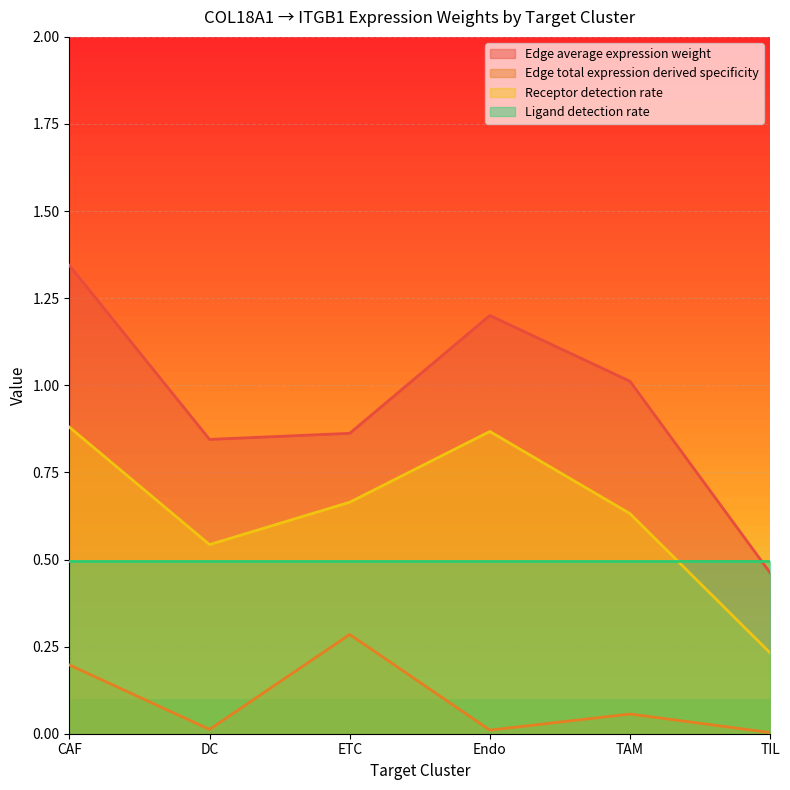

Does the chart display data point markers on the line(s)?

No